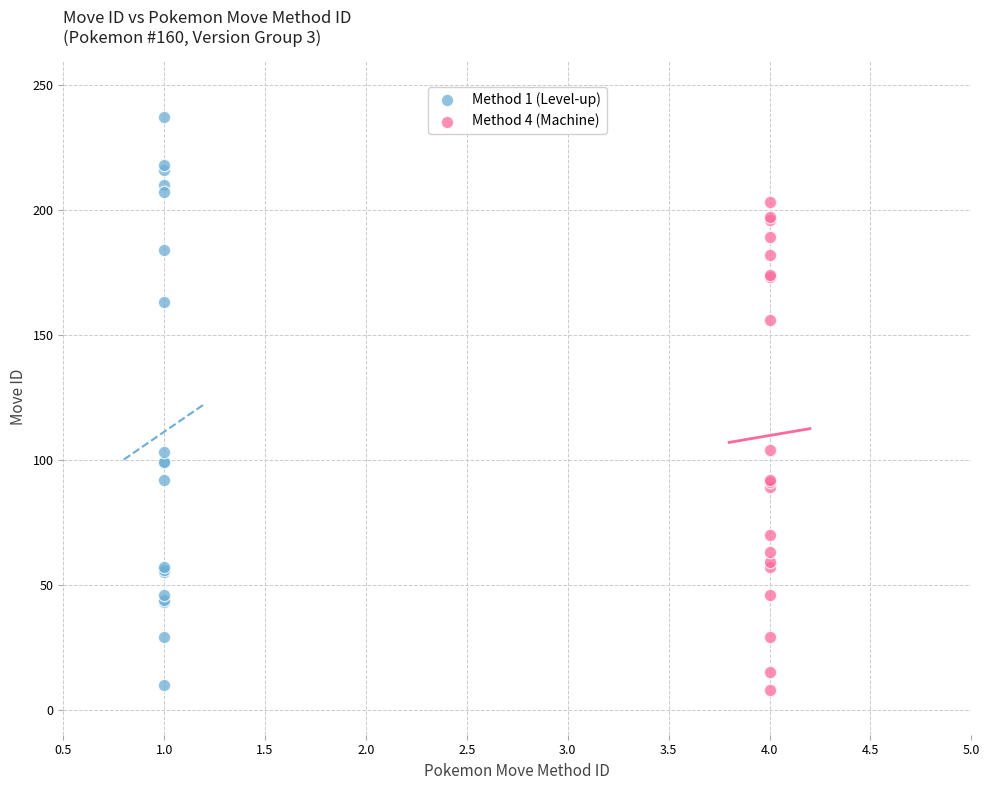

Which series reaches the maximum Y coordinate?

Method 1 (Level-up)